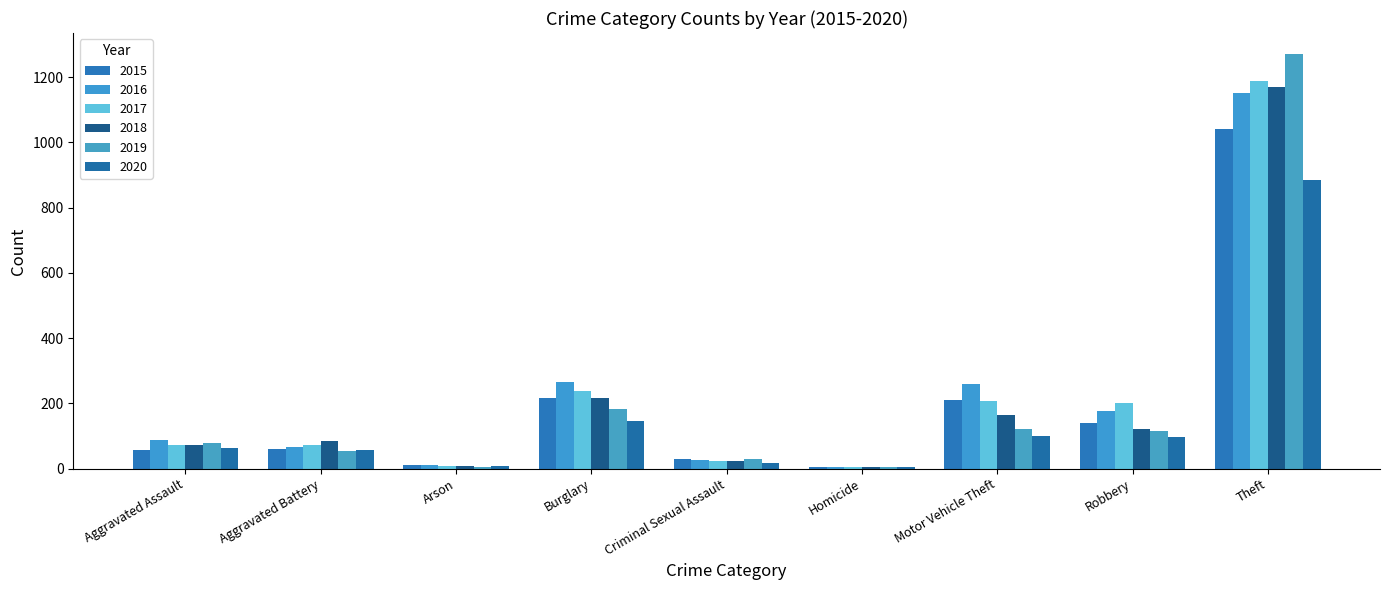

Which series changed the most between Arson and Homicide?

2016